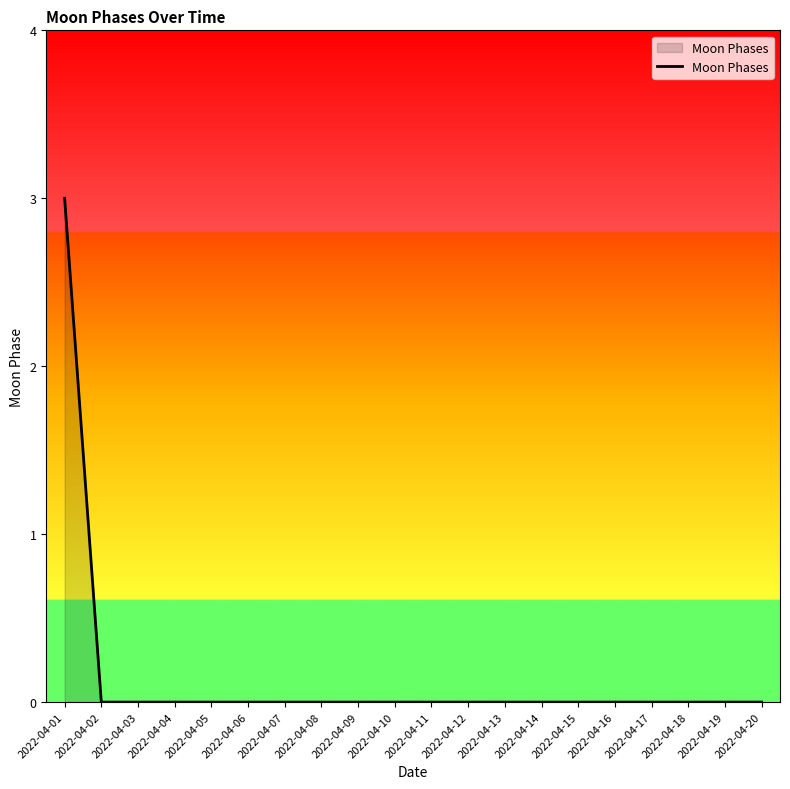

Count the values in the range 0 to 1.

19